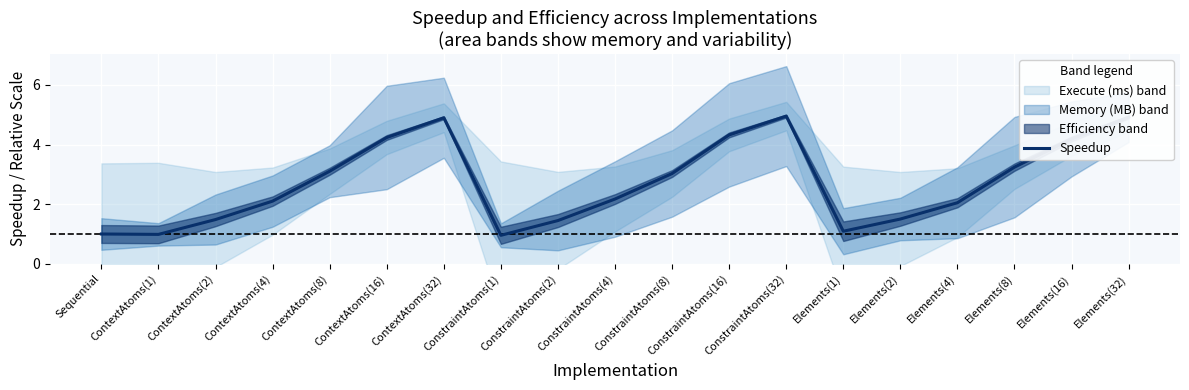

What is the sum of the values at Elements(32) and ConstraintAtoms(8)?

7.9